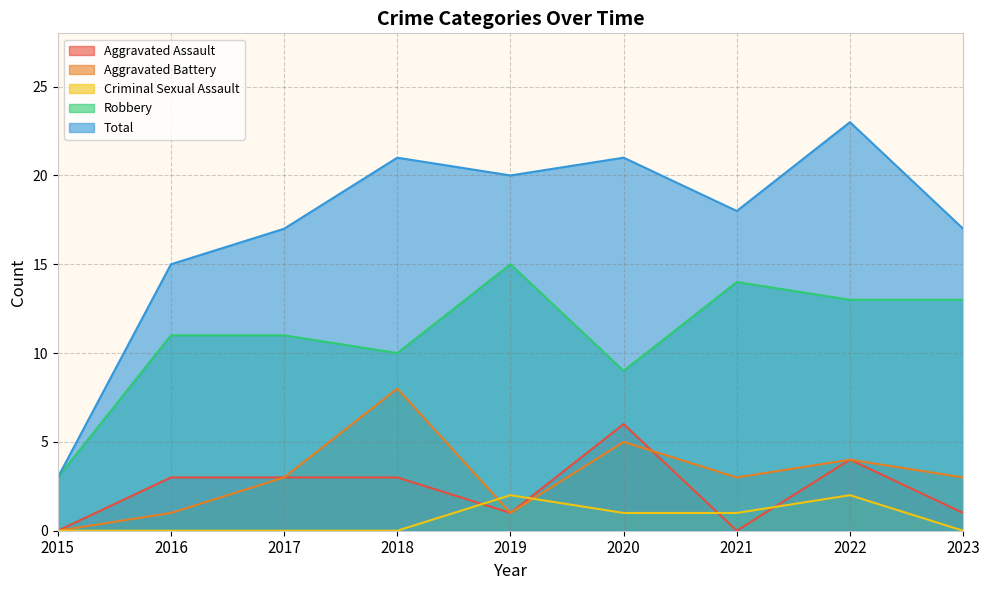

The value of Robbery at 2023 is 13. True or false?

True